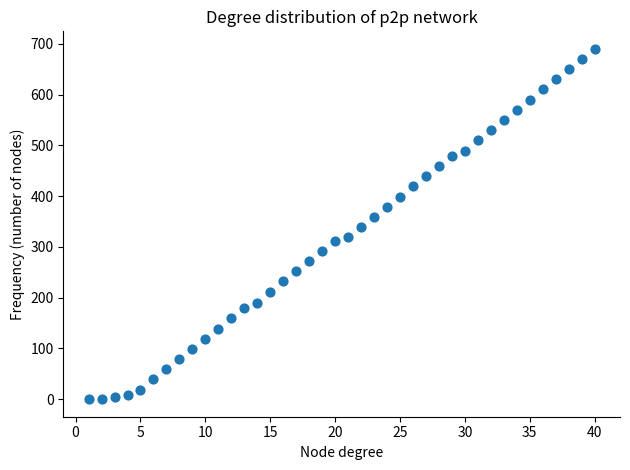

What is the range of Y values (max minus min)?

690